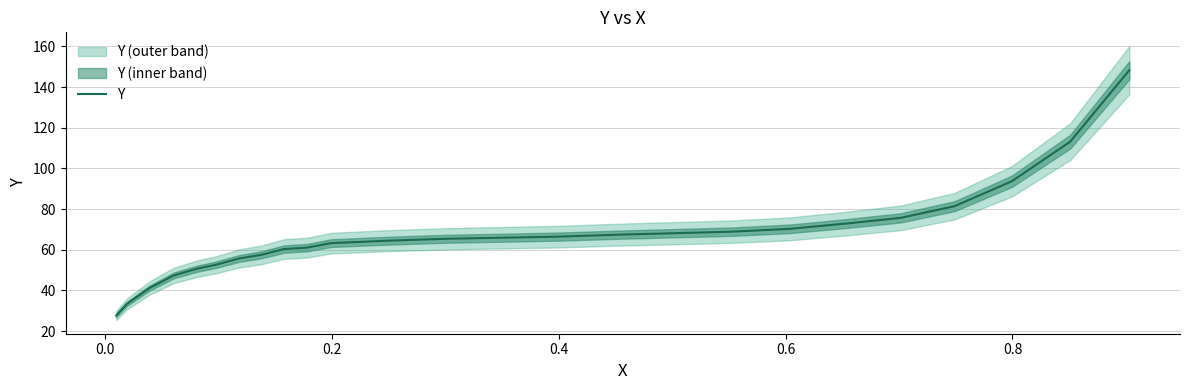

How many data points are above 65?

12